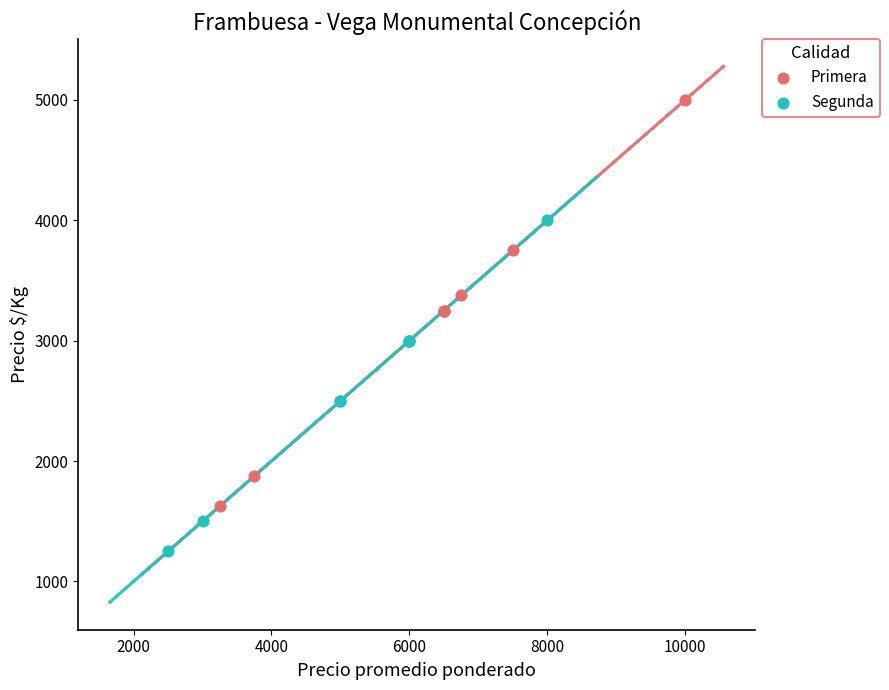

What are all the series names shown in the legend?

Primera, Segunda